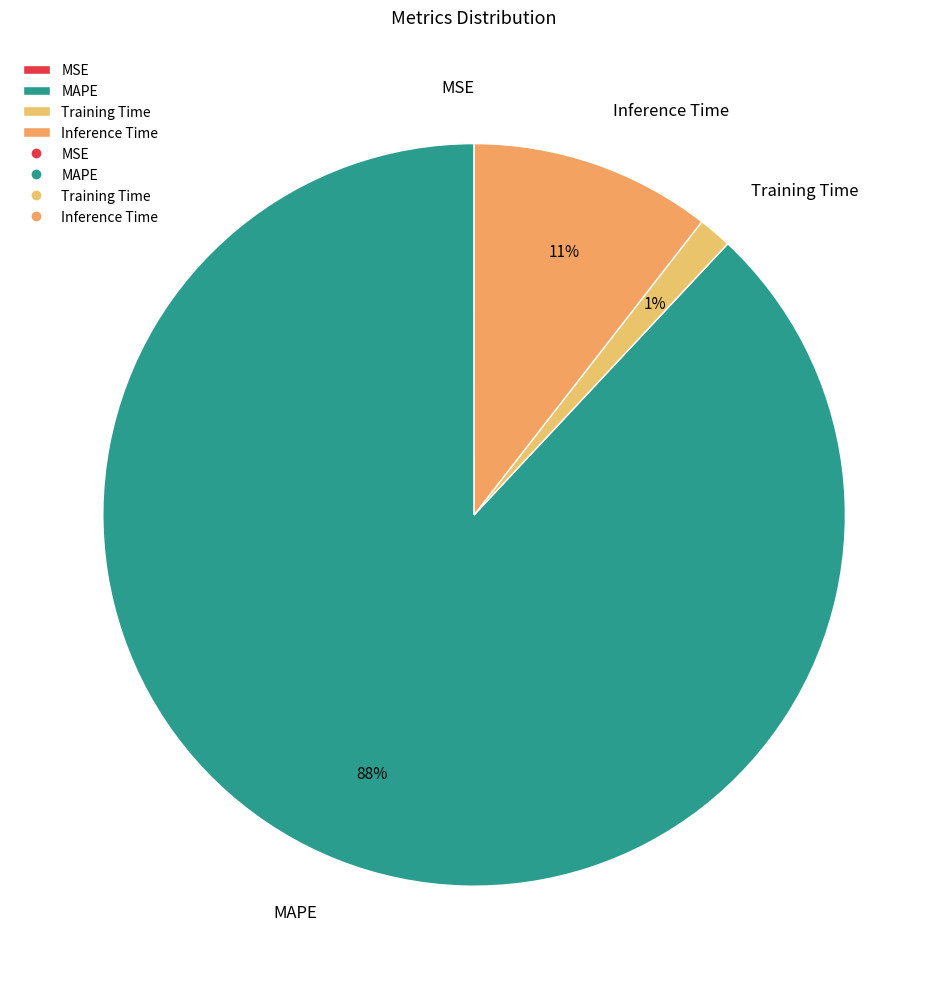

True or false: Inference Time accounts for 24% of the total.

False